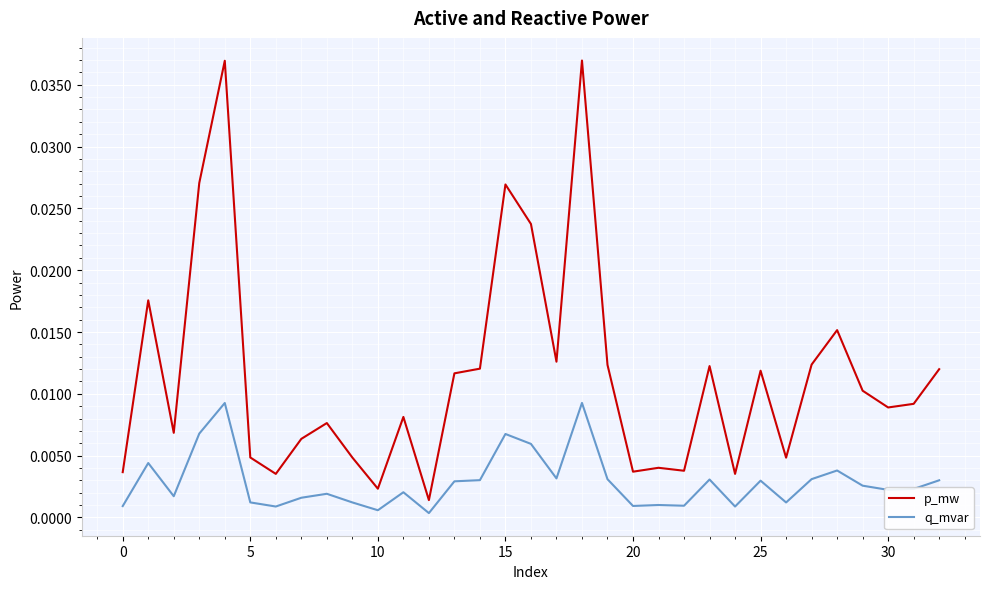

Which series has the largest total across all categories?

p_mw